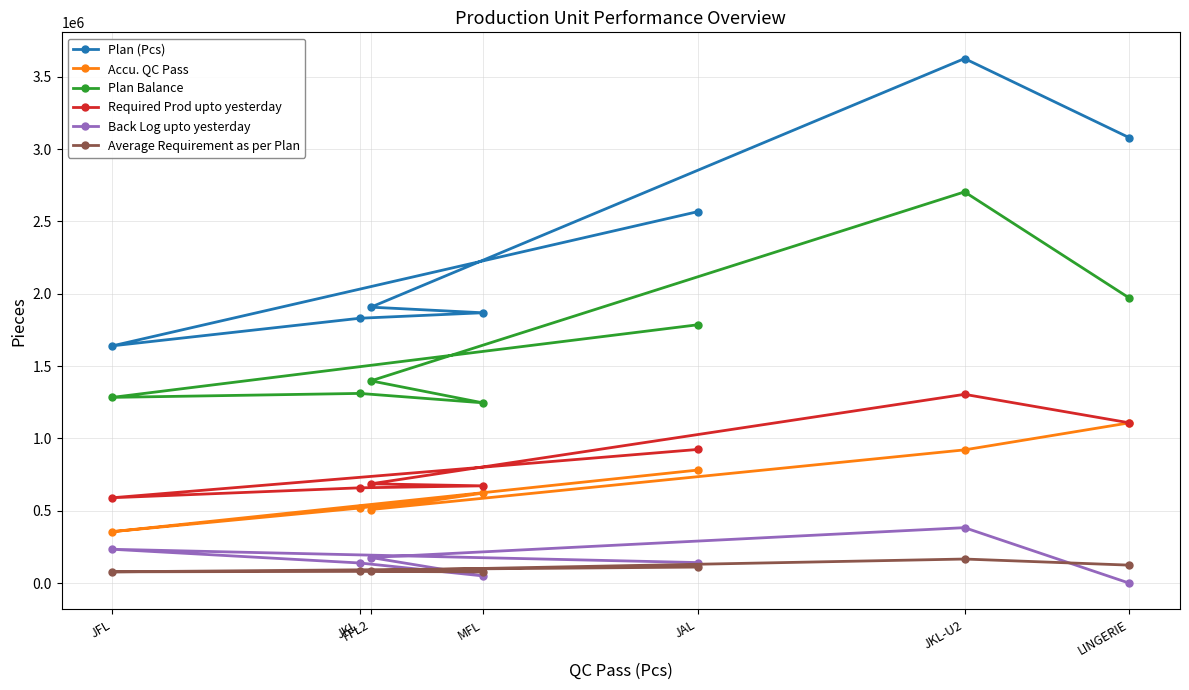

What is the difference between the maximum and minimum values in the Back Log upto yesterday series?

383243